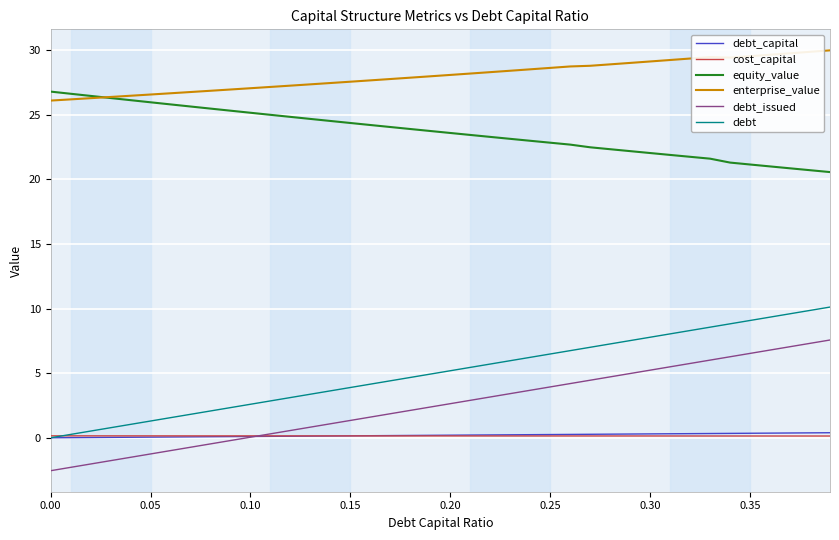

Which series has the largest total across all categories?

enterprise_value